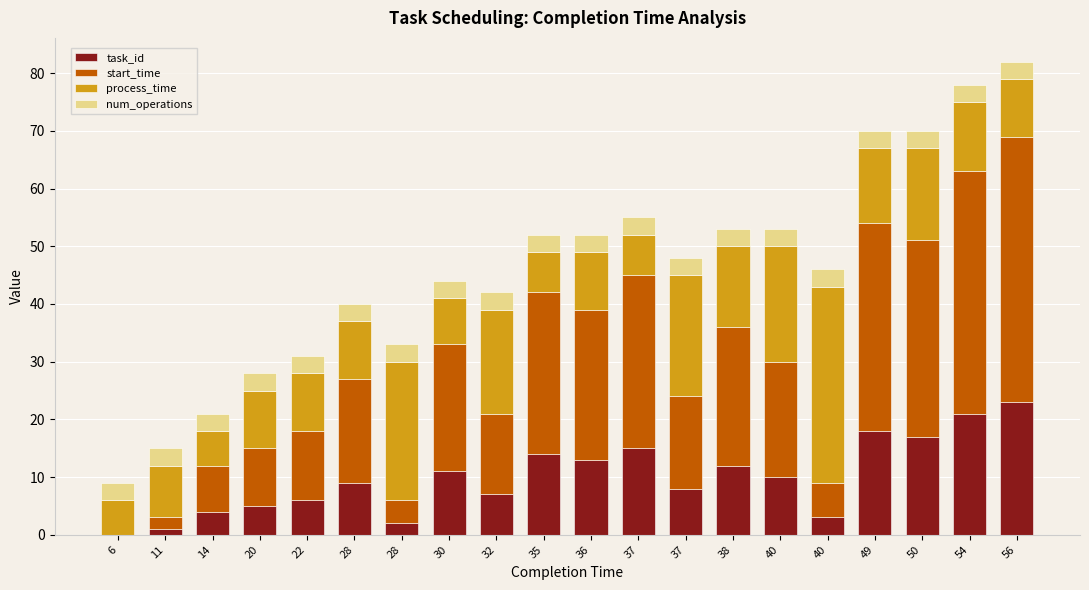

How many categories are shown in the chart?

20